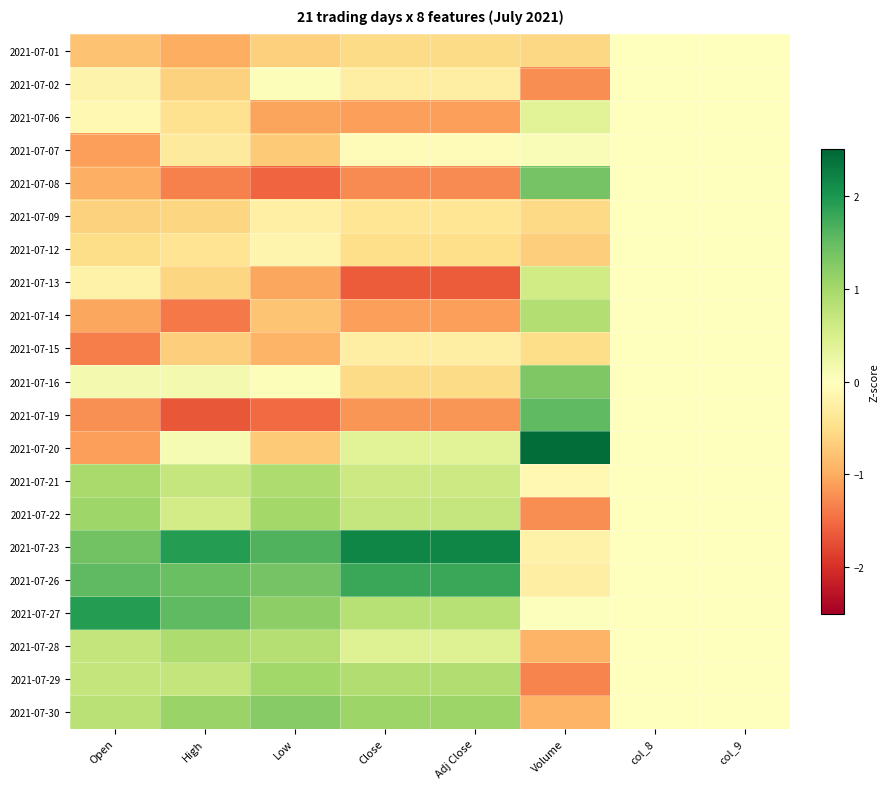

Which has a higher value, Close or col_8?

col_8